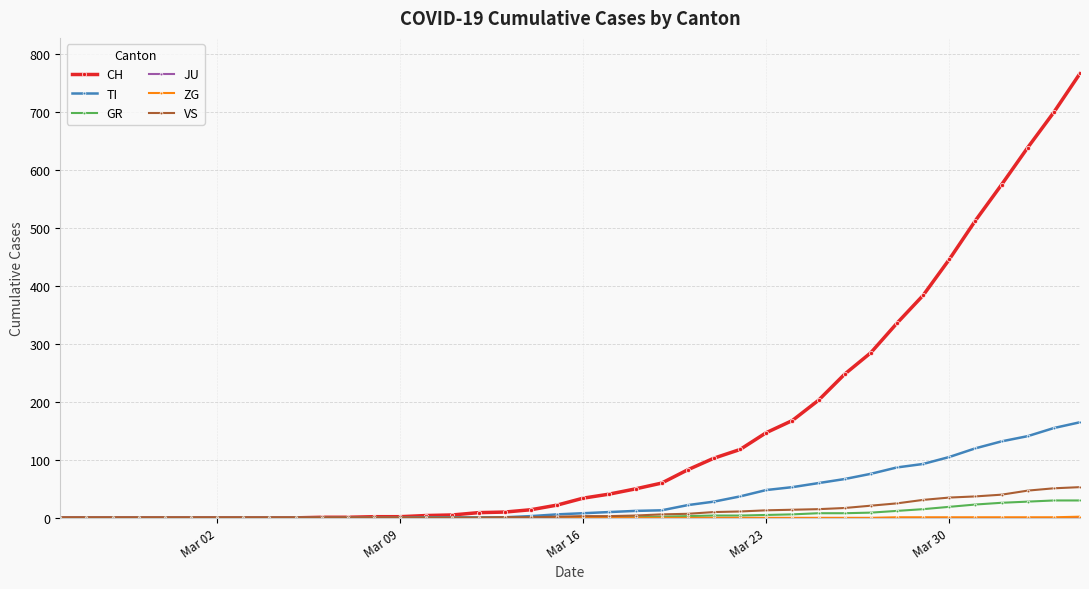

What is the greatest value displayed?

767